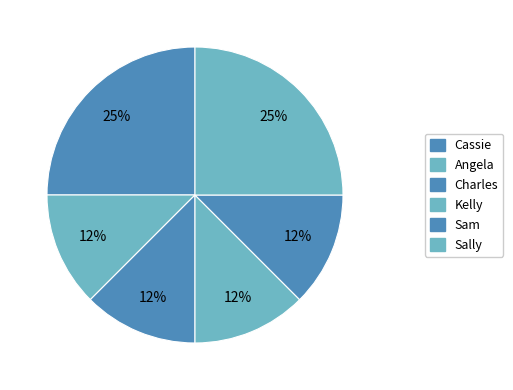

To the nearest percent, what portion does Sam represent?

12%